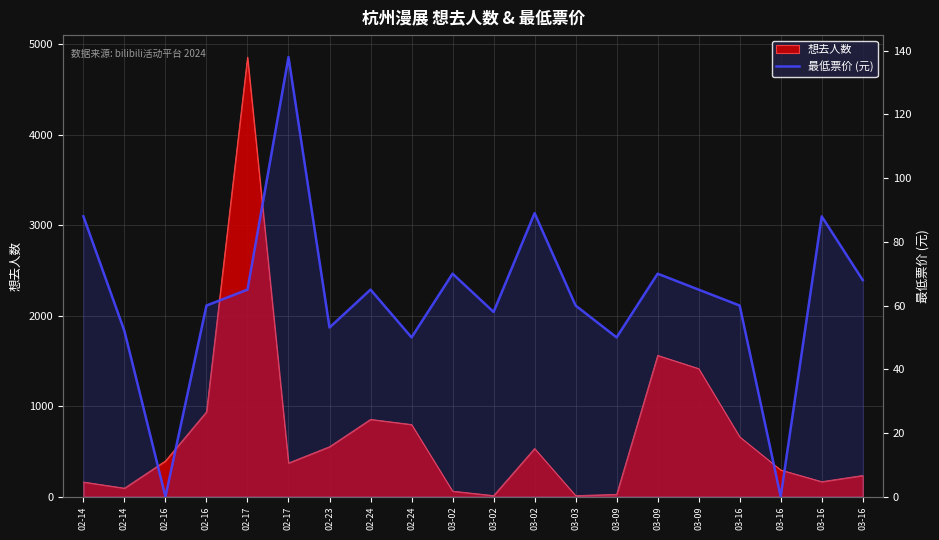

What is the maximum value shown in the chart?

138.0